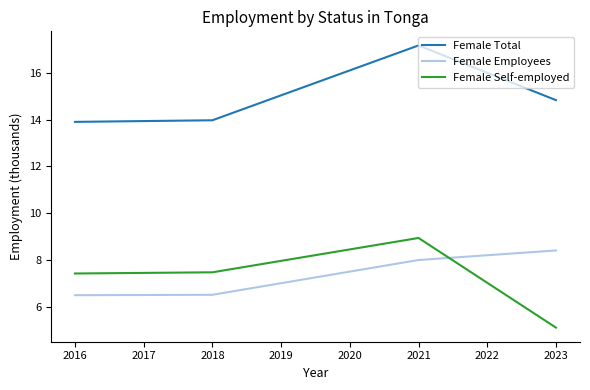

What is the maximum value shown in the chart?

17.2